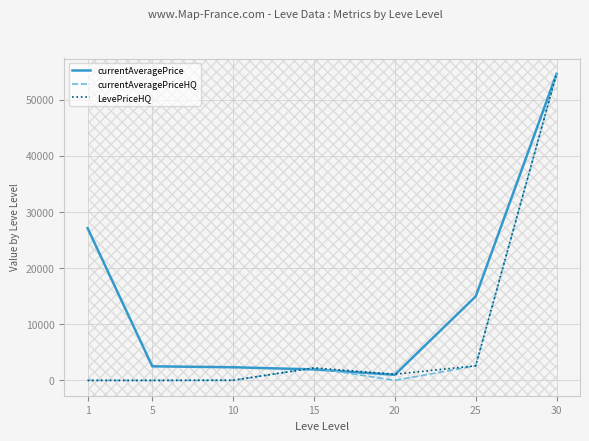

What is the maximum value shown in the chart?

54624